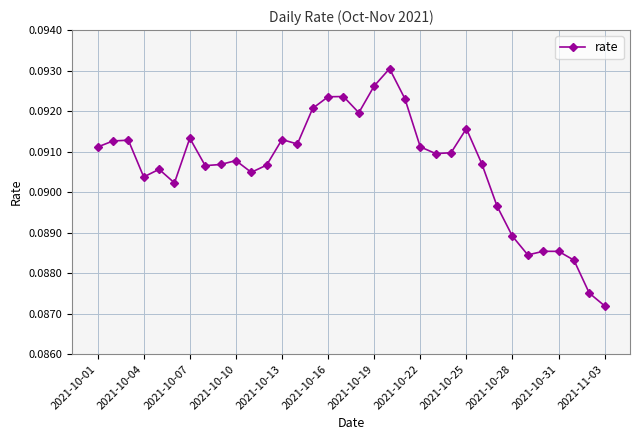

How many values are between 0 and 1?

34